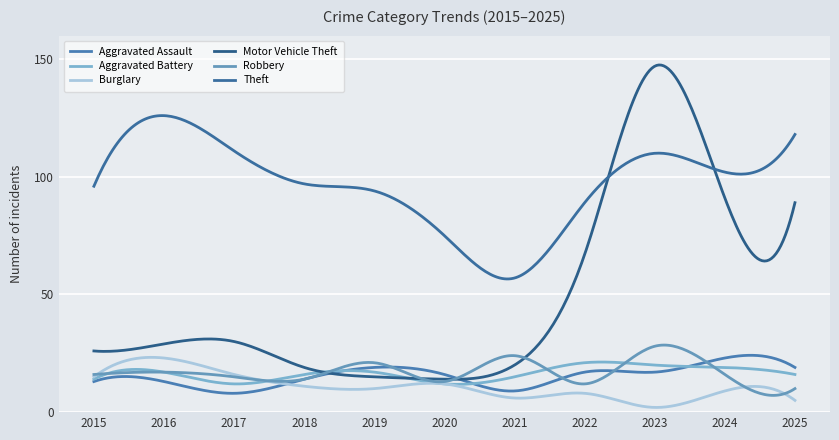

Rank the categories by Burglary value from highest to lowest.

2016, 2017, 2015, 2020, 2018, 2019, 2024, 2022, 2021, 2025, 2023